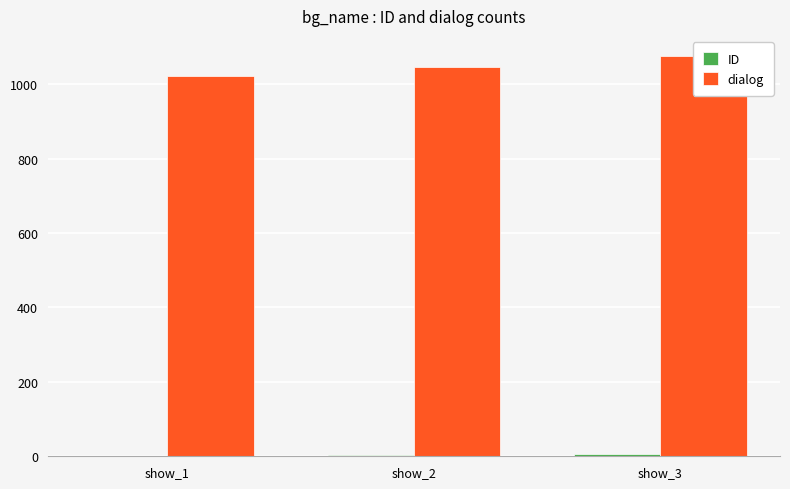

How many distinct data groups are displayed?

2